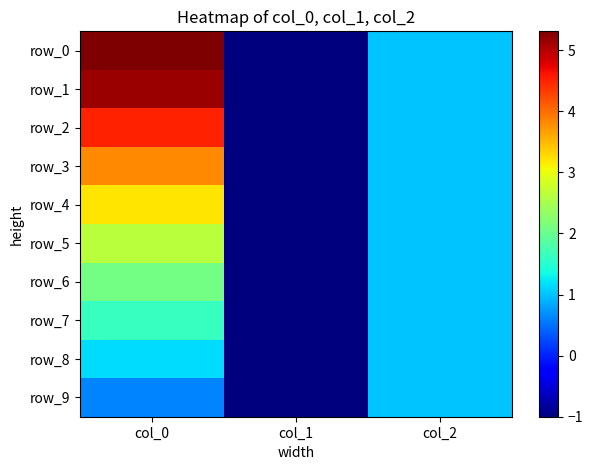

What is the total value across all series at col_1?

-10.0